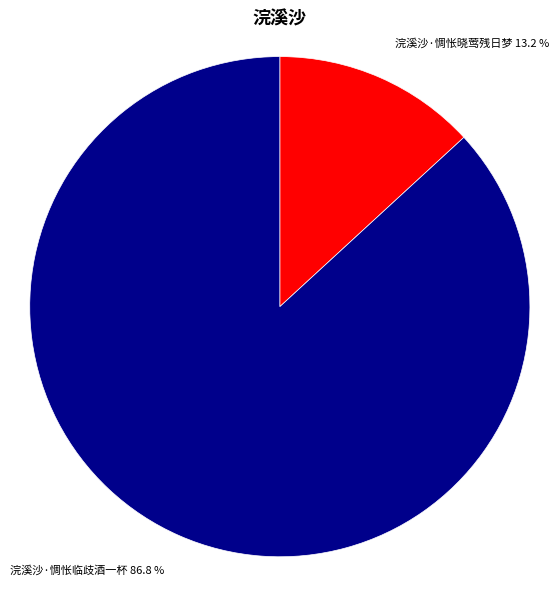

What is the smallest slice in the pie chart?

浣溪沙·惆怅晓莺残日梦